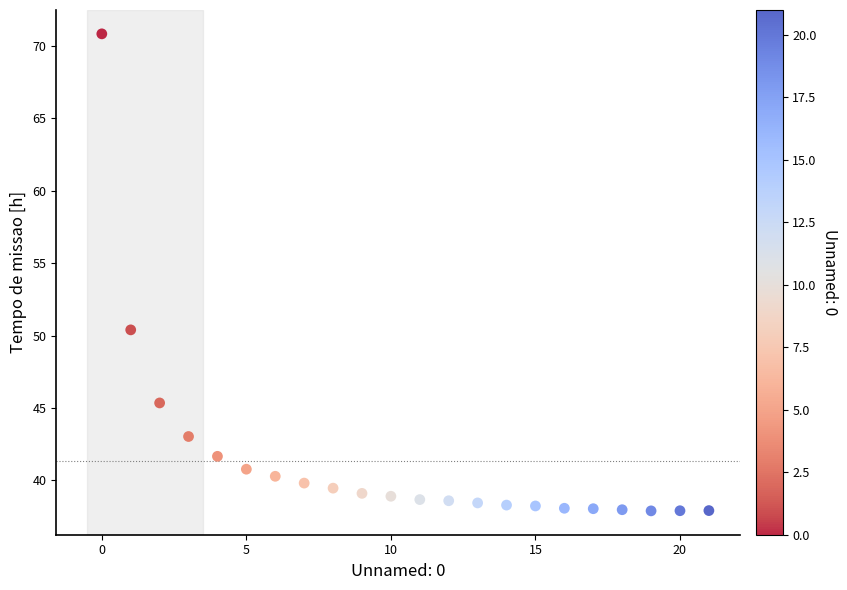

What is the range of Y values (max minus min)?

33.0